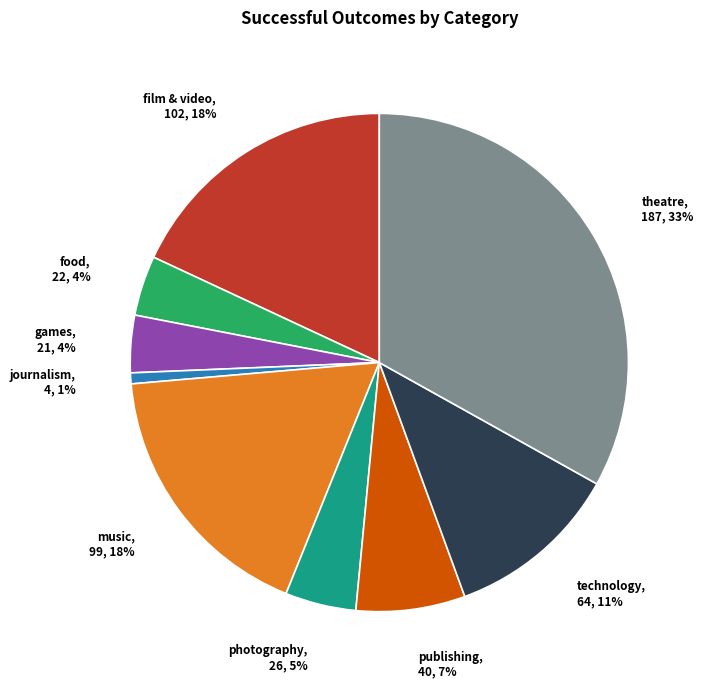

What is the ratio of the value at games to the value at food?

1.0